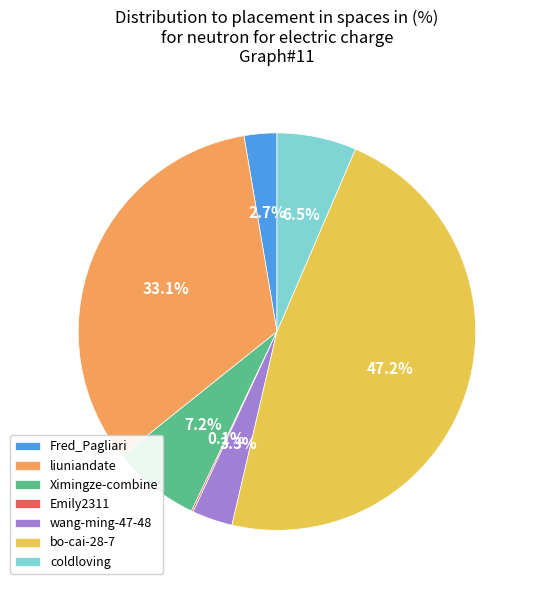

What is the largest slice in the pie chart?

bo-cai-28-7